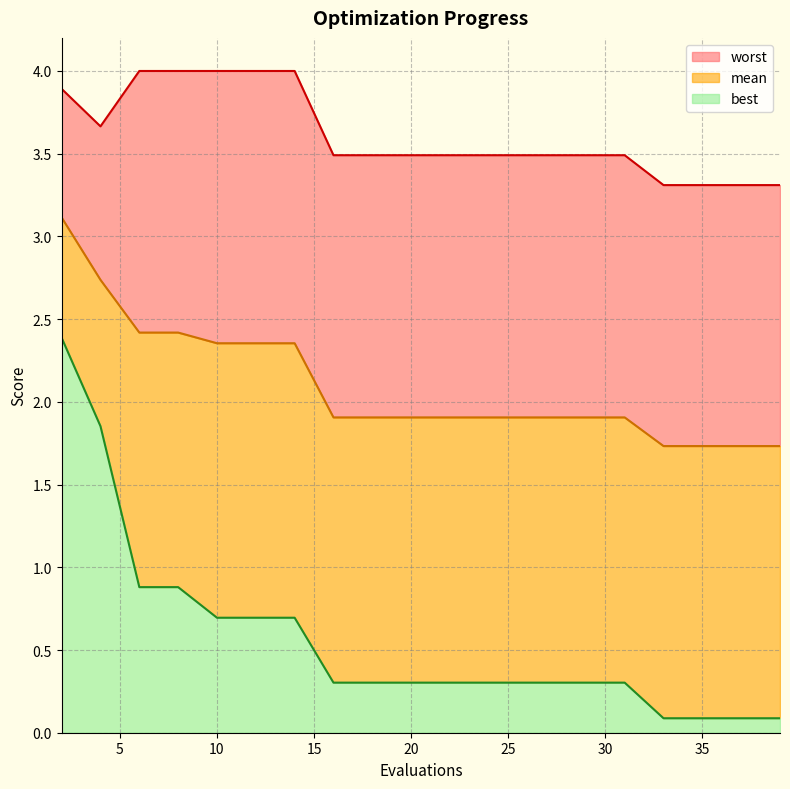

True or false: worst and mean intersect in this chart.

False